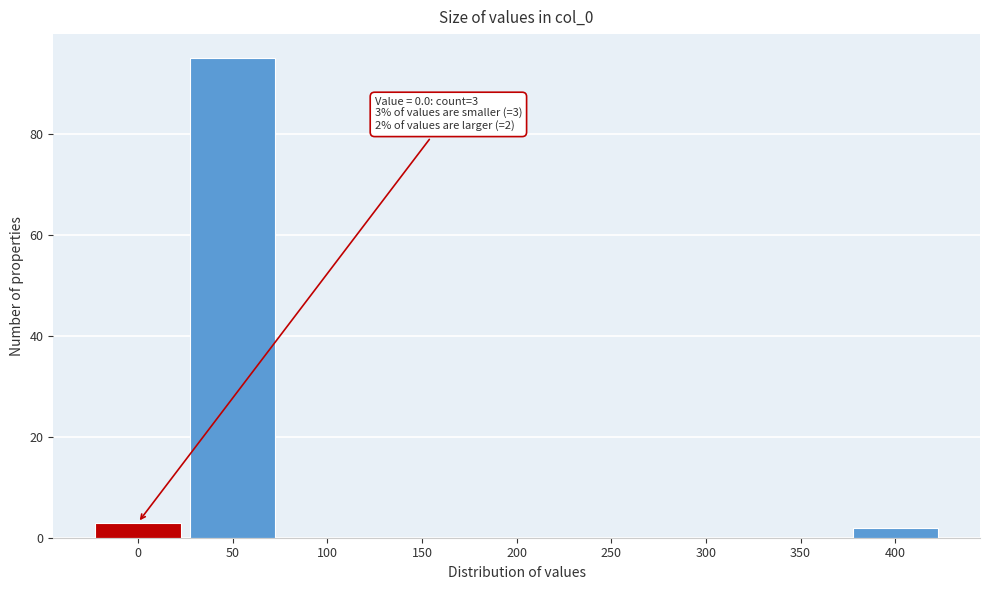

Reading left to right, transcribe all the data shown in this chart.

0=3	50=95	100=0	150=0	200=0	250=0	300=0	350=0	400=2